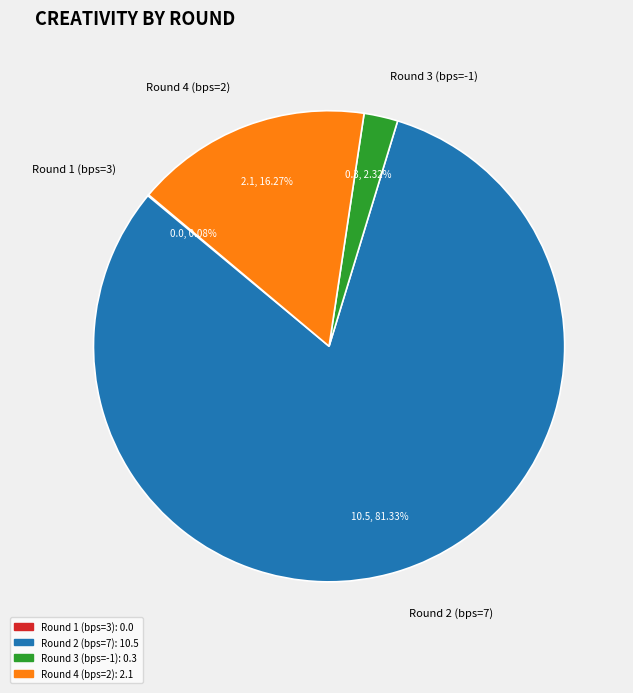

Do Round 4 (bps=2) and Round 3 (bps=-1) together represent more than half of the pie?

No